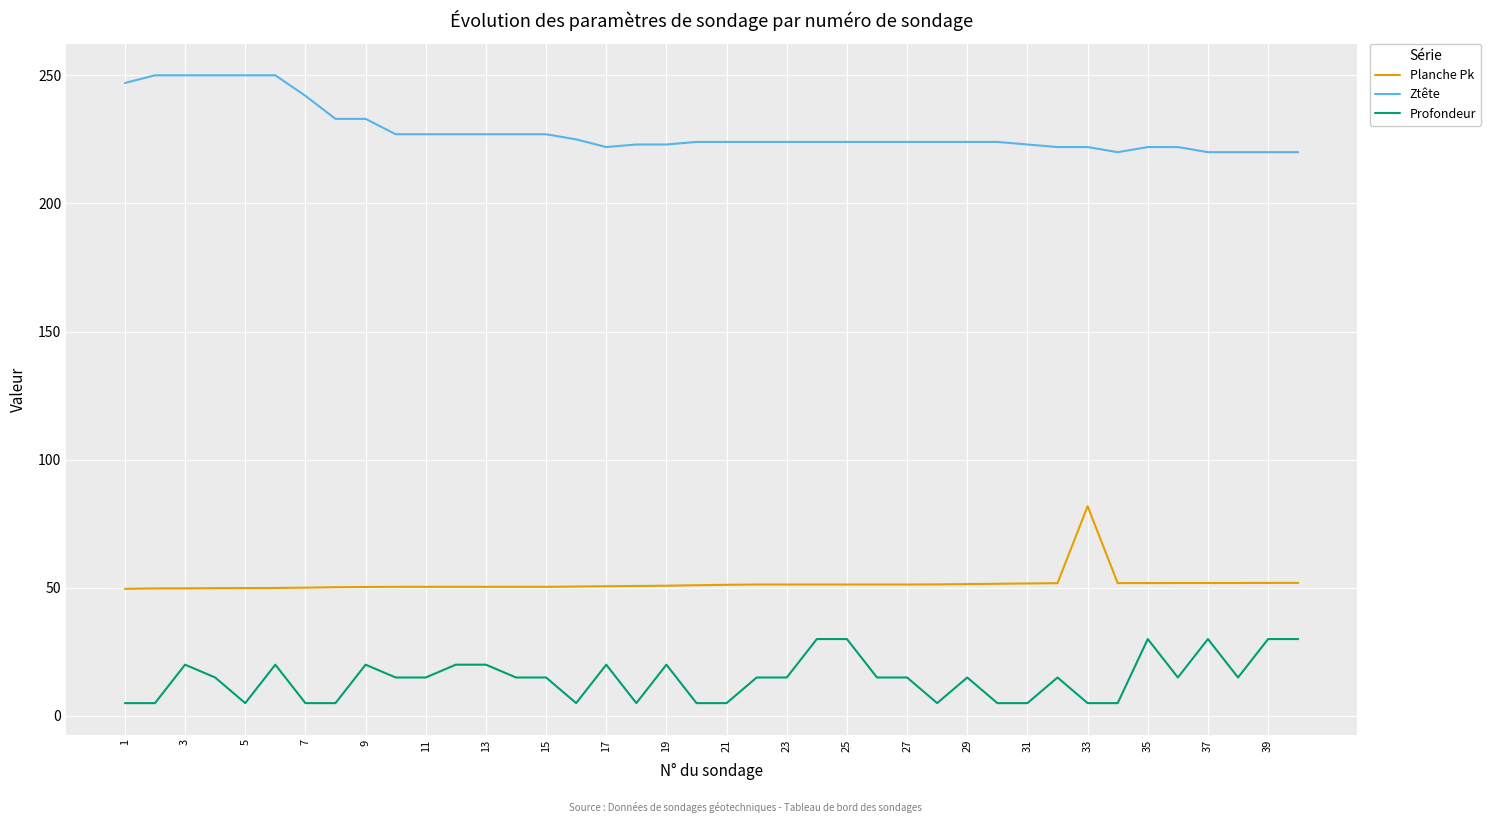

True or false: Planche Pk and Ztête cross at least once.

False